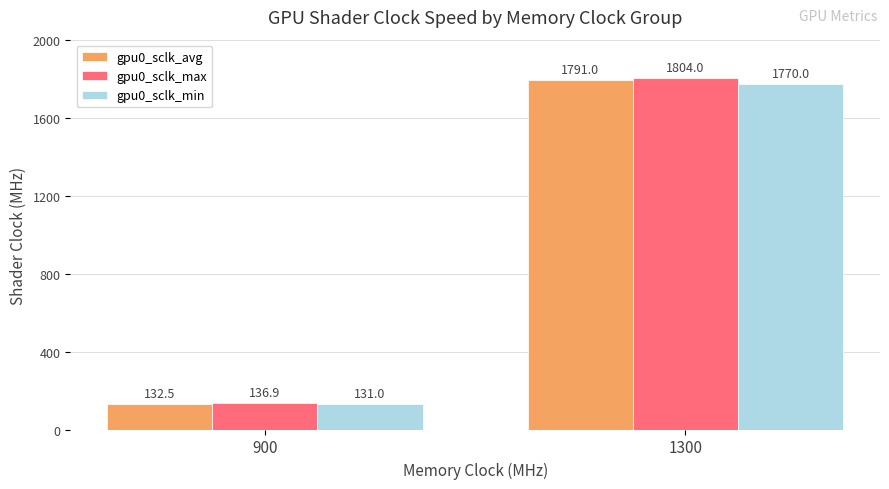

List the series in order of their overall mean, highest first.

gpu0_sclk_max, gpu0_sclk_avg, gpu0_sclk_min